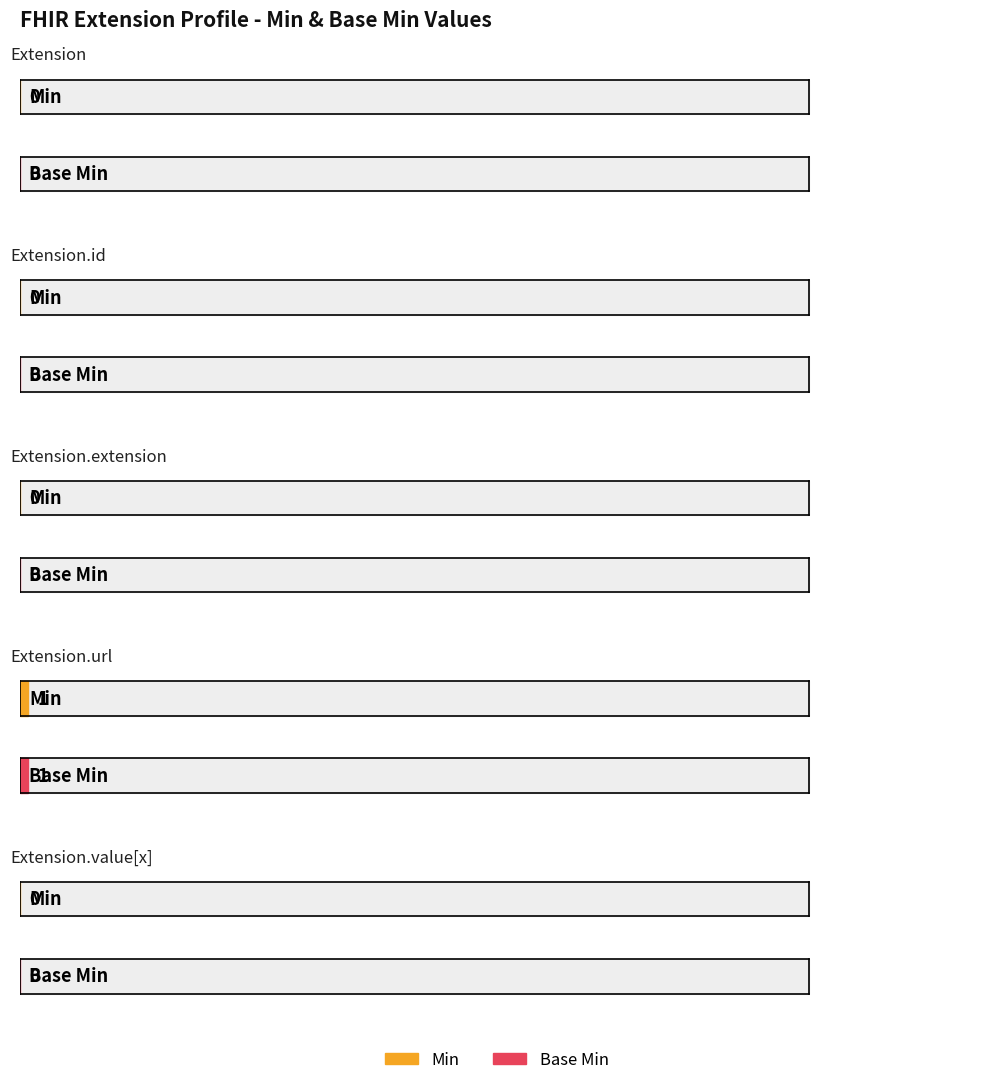

At which label does Min reach its minimum?

Extension